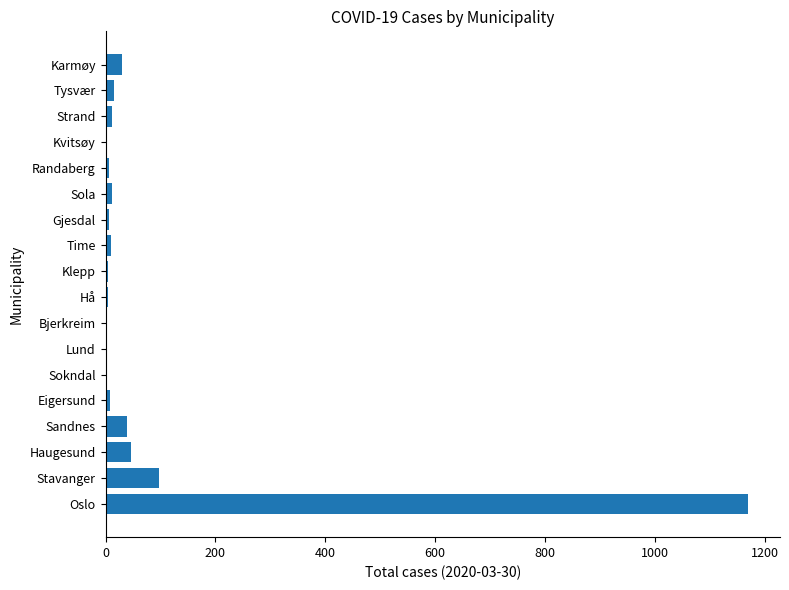

Between Stavanger and Kvitsøy, which is larger?

Stavanger